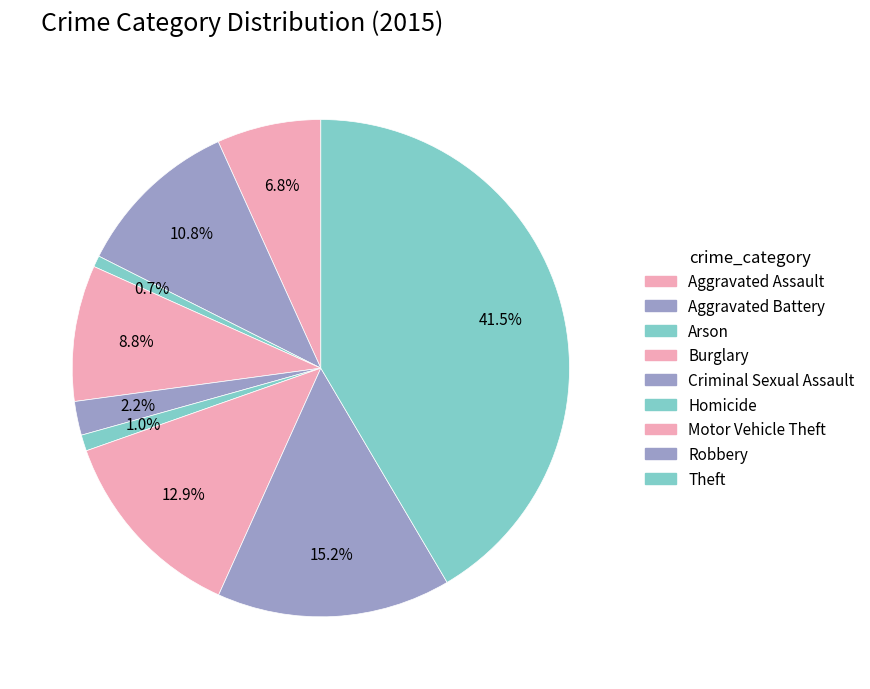

How many segments does this pie chart have?

9